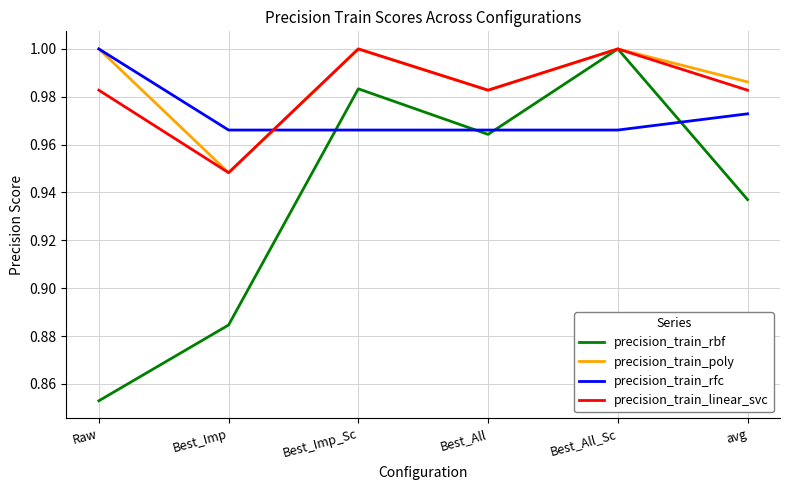

After their last crossing, which series has the higher values: precision_train_rbf or precision_train_rfc?

precision_train_rfc